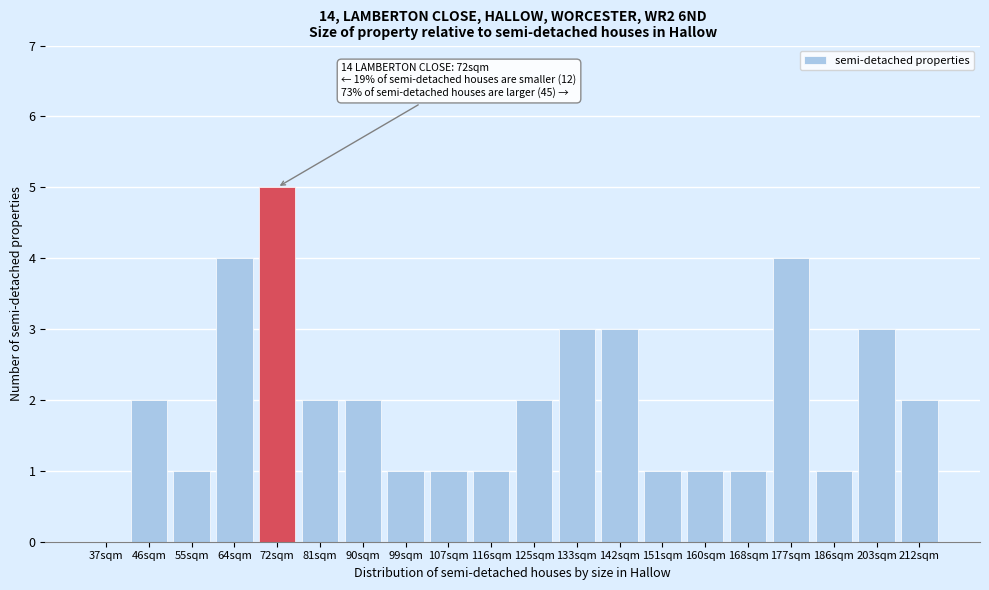

Reading left to right, extract all data points from this chart.

37sqm=0	46sqm=2	55sqm=1	64sqm=4	72sqm=5	81sqm=2	90sqm=2	99sqm=1	107sqm=1	116sqm=1	125sqm=2	133sqm=3	142sqm=3	151sqm=1	160sqm=1	168sqm=1	177sqm=4	186sqm=1	203sqm=3	212sqm=2